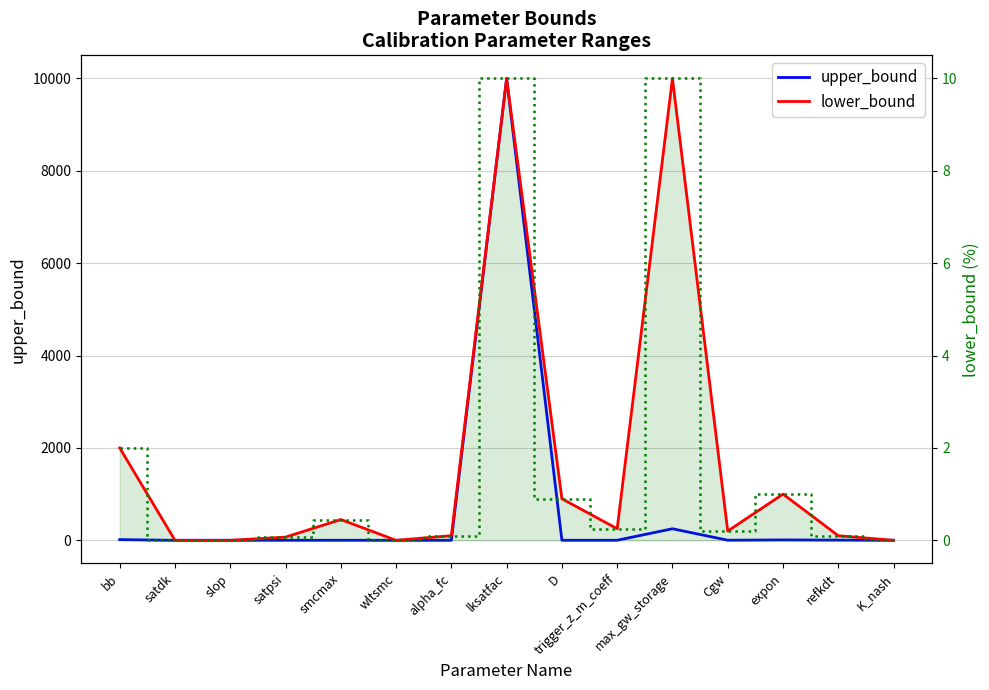

What is the label of the 9th point from the right?

alpha_fc